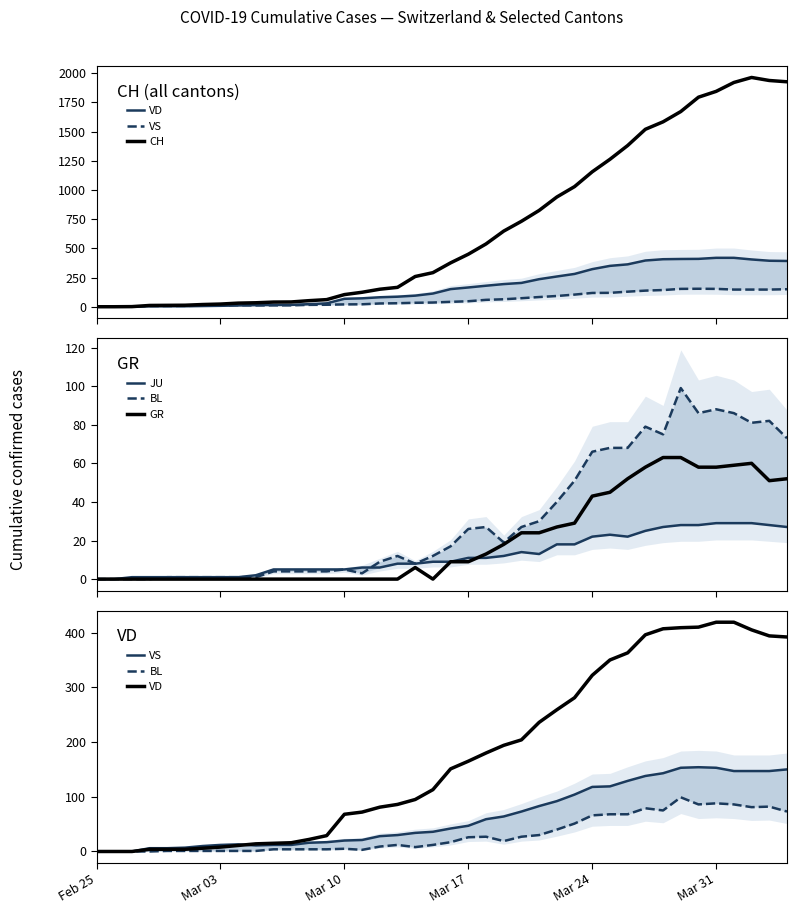

What is the highest value of the GR series?

63